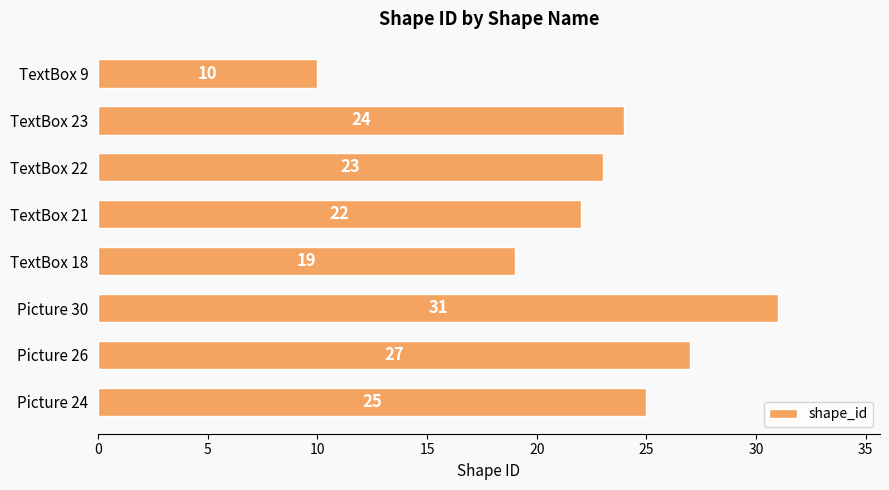

Which has a higher value, TextBox 21 or Picture 24?

Picture 24